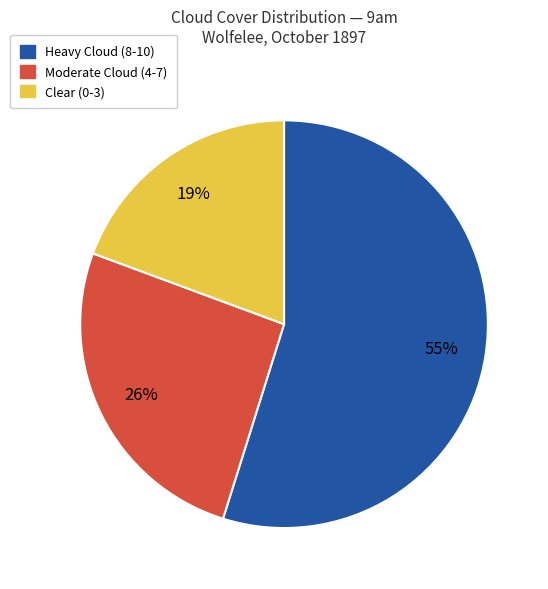

Approximately how many times larger is the value at Moderate Cloud (4-7) compared to Heavy Cloud (8-10)?

0.5